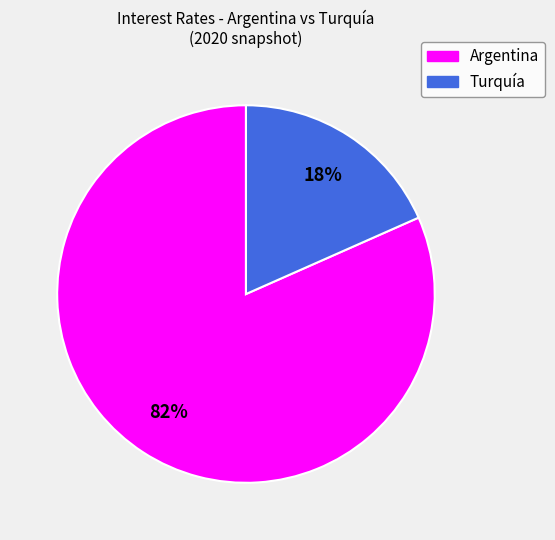

Count the number of slices in the pie.

2